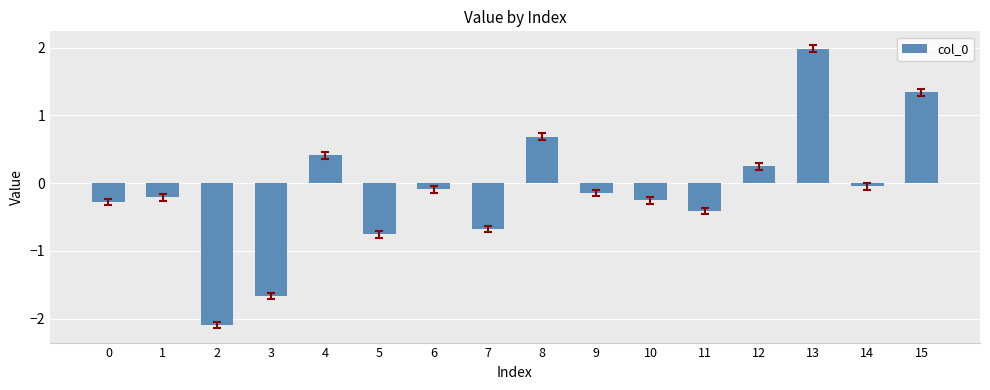

What is the difference between the second highest and minimum values?

3.4